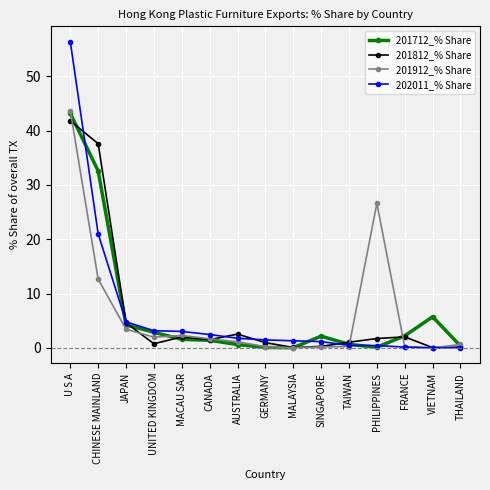

Where is the first local minimum for 201812_% Share?

UNITED KINGDOM